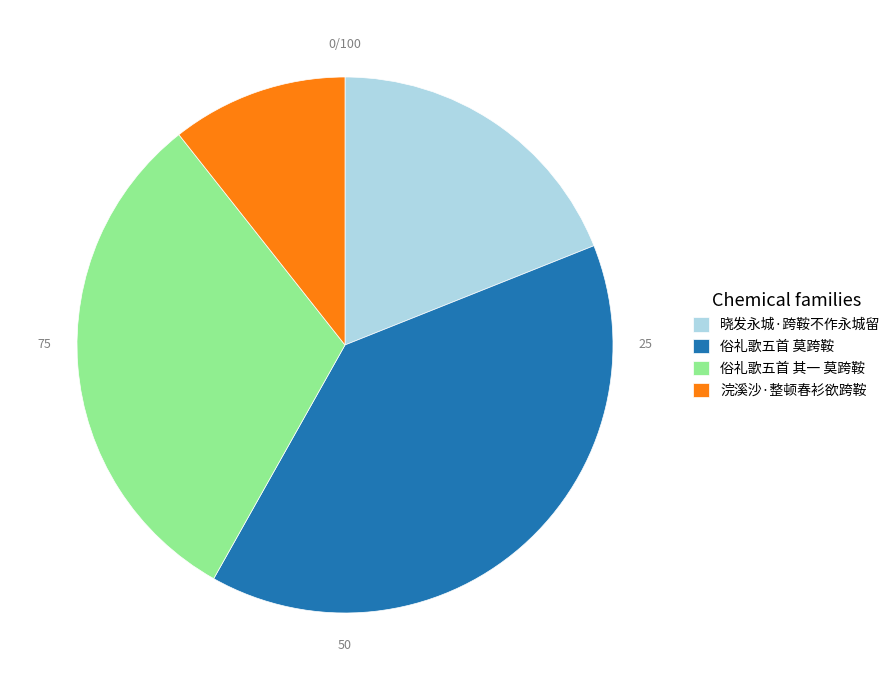

Combined, do 俗礼歌五首 其一 莫跨鞍 and 浣溪沙·整顿春衫欲跨鞍 account for over 50%?

No